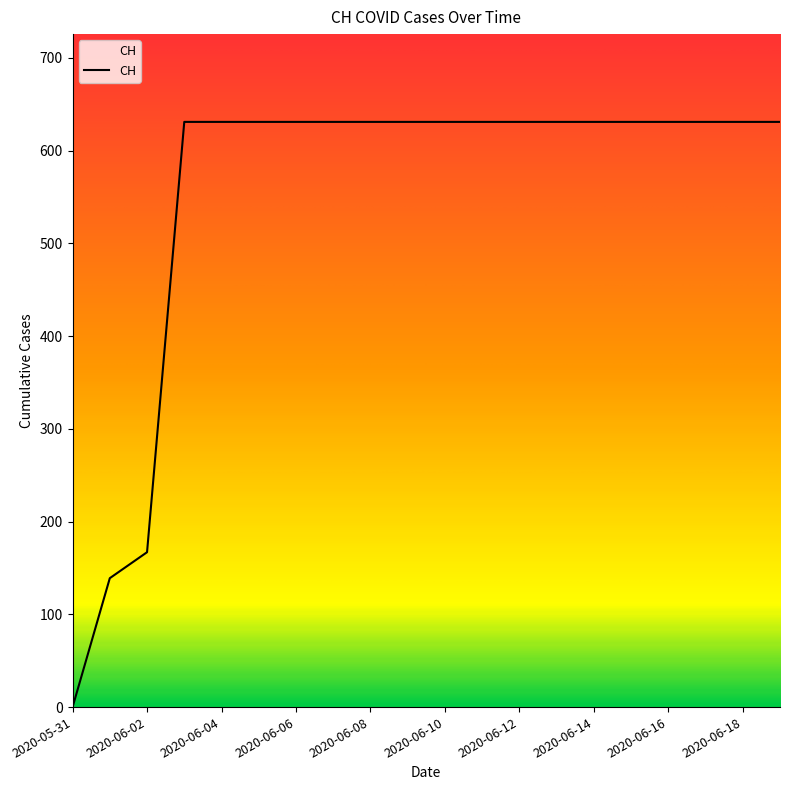

Is this an area chart (filled region under the line)?

No